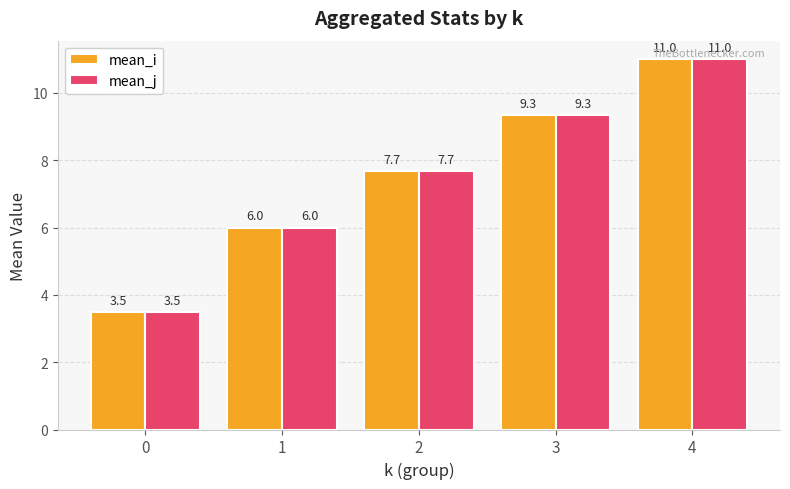

What is the average value of the mean_j series?

7.5